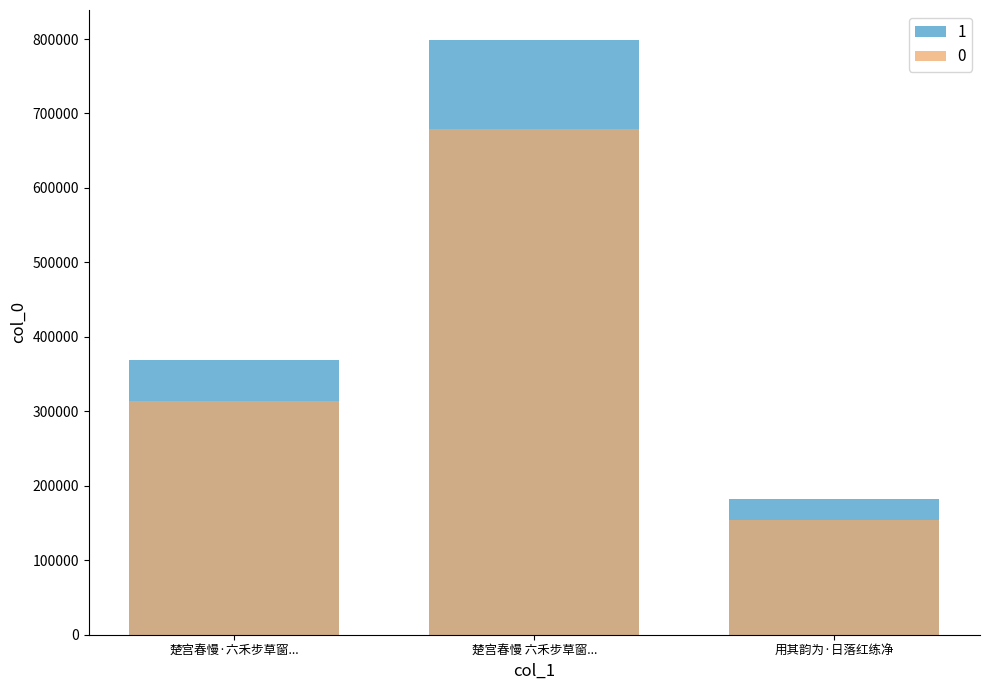

List the labels in order of value, largest first.

楚宫春慢 六禾步草窗..., 楚宫春慢·六禾步草窗..., 用其韵为·日落红练净